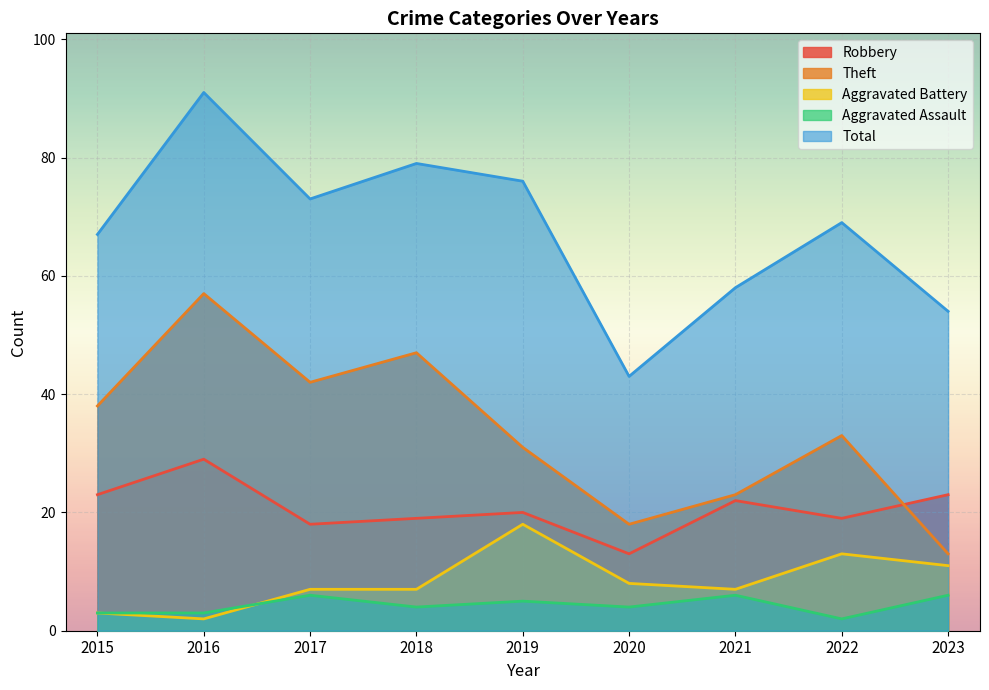

Is the value of Total at 2022 greater than the value of Robbery at 2016?

Yes